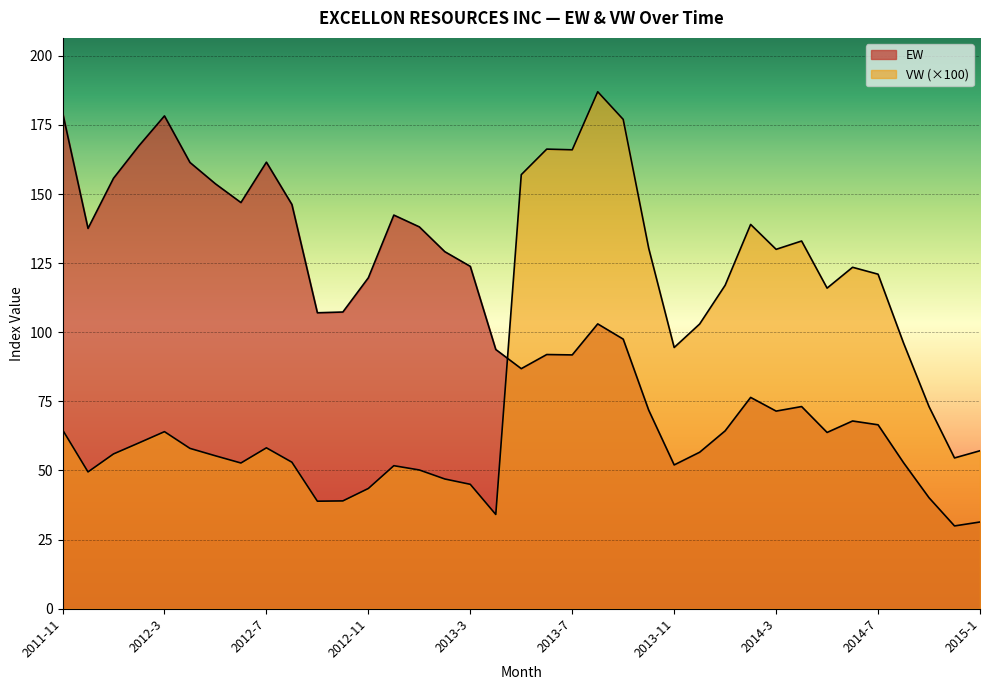

At which category does EW reach its first local valley?

2011-12